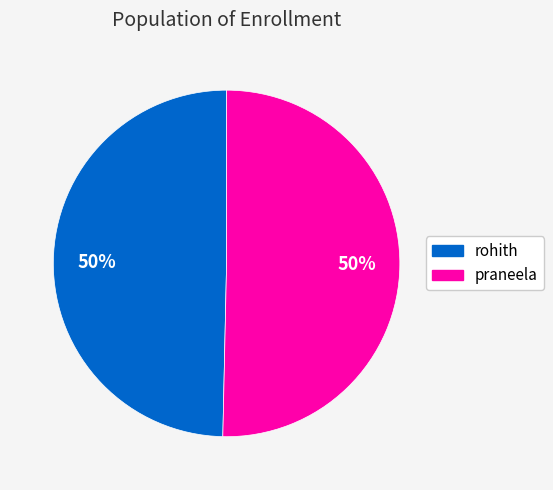

Count the number of slices in the pie.

2